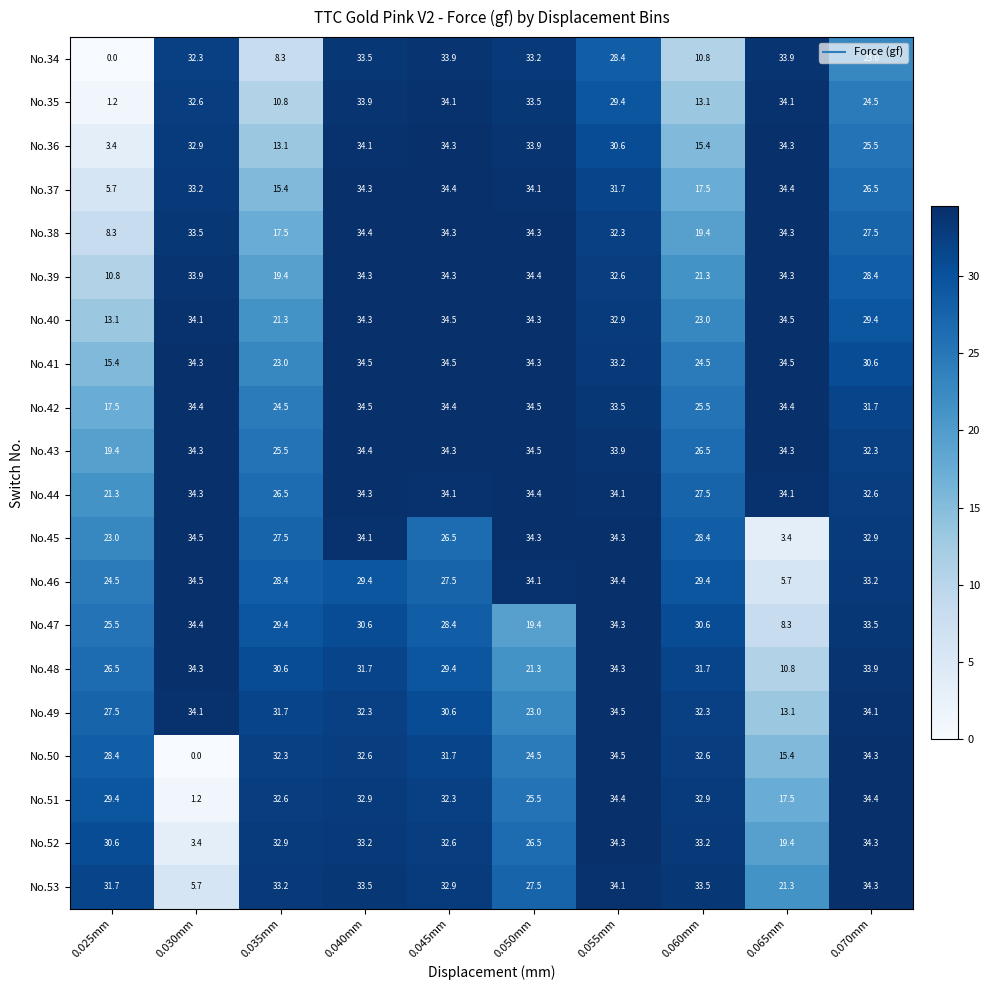

What is the greatest value displayed?

34.5